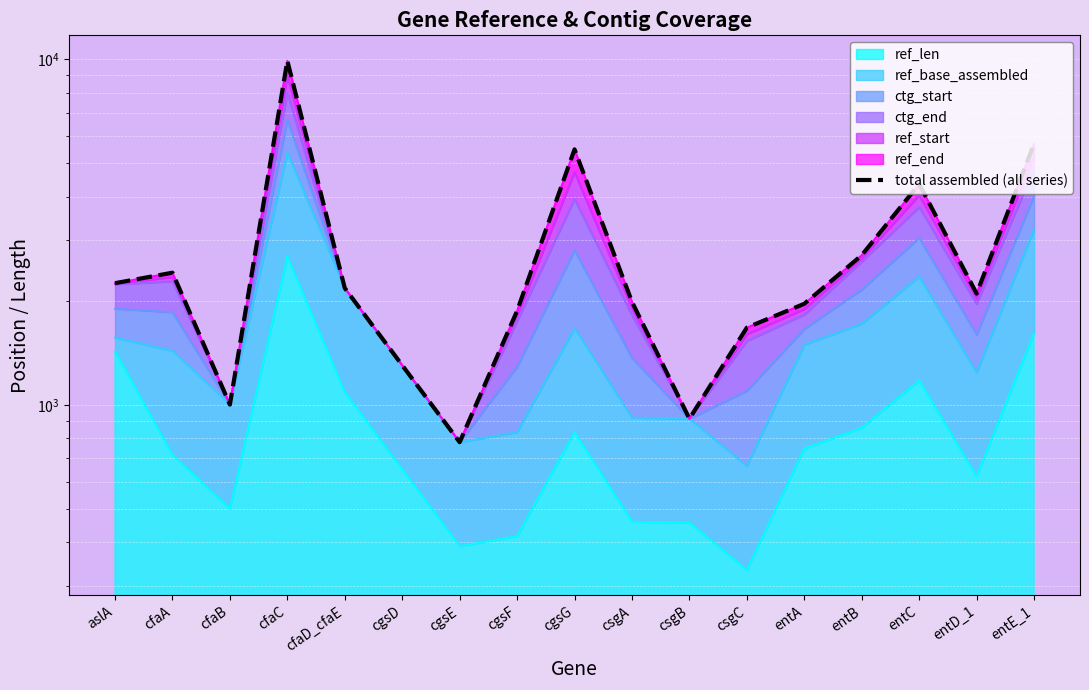

How many data points does each series have?

17